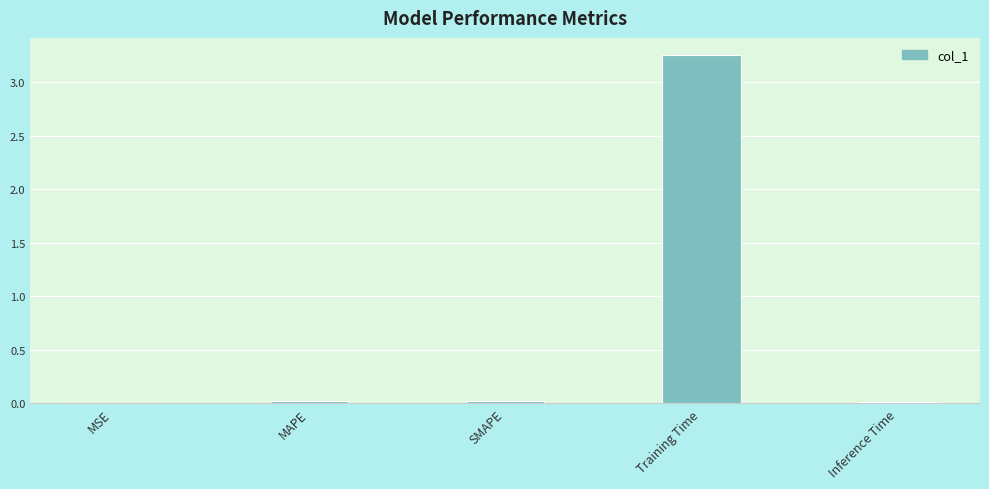

Which category has the highest value across all series?

Training Time